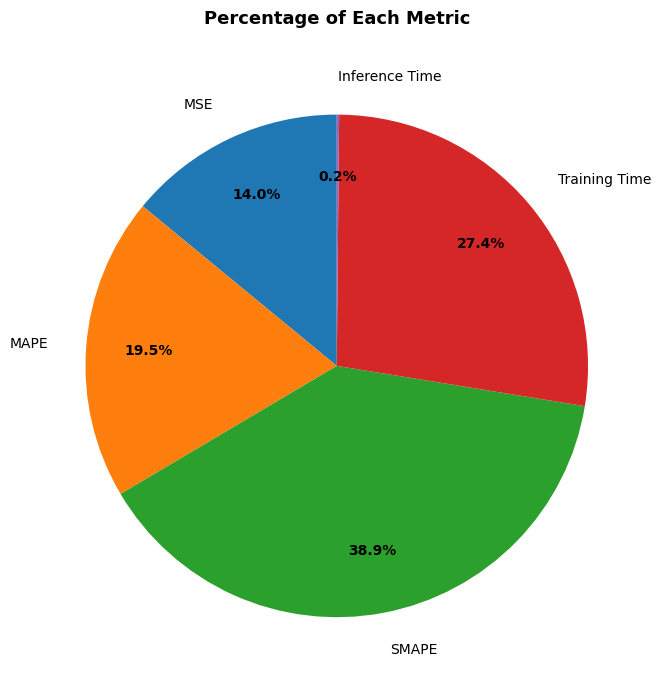

To the nearest percent, what is the average slice percentage?

20%